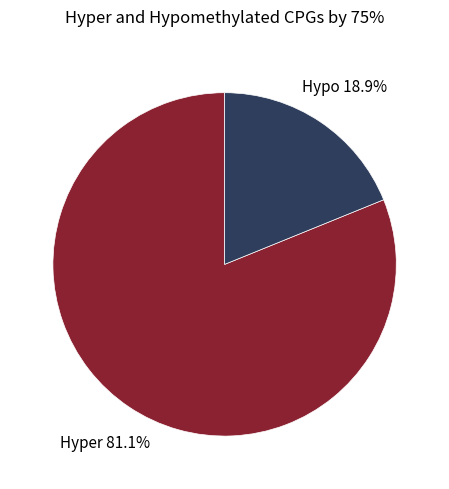

Is there any slice that represents more than half of the pie?

Yes